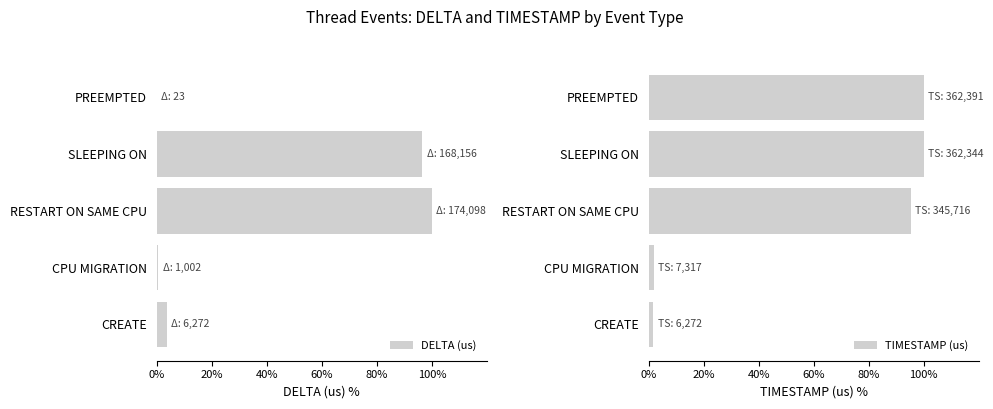

Reading left to right, list all the values displayed in this chart.

DELTA (us): 3.6	0.6	100.0	96.6	0.0
TIMESTAMP (us): 1.7	2.0	95.4	100.0	100.0